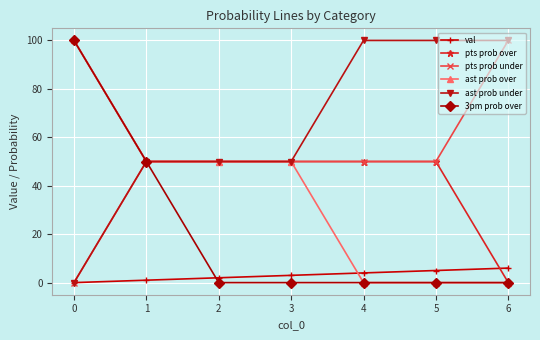

Is the value of ast prob under at 4 greater than the value of ast prob over at 5?

Yes